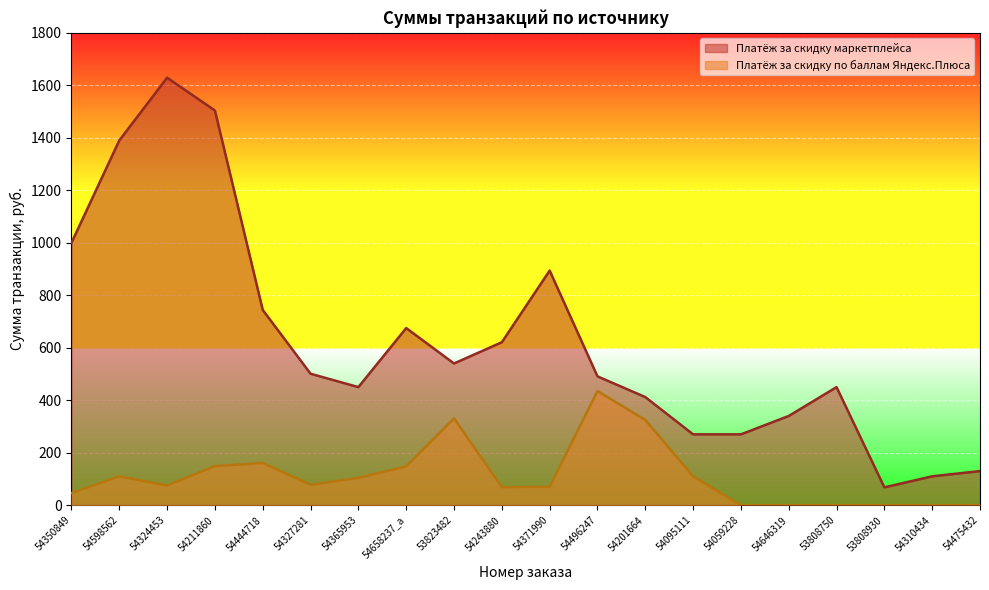

What is the label of the 17th point from the right?

54211860